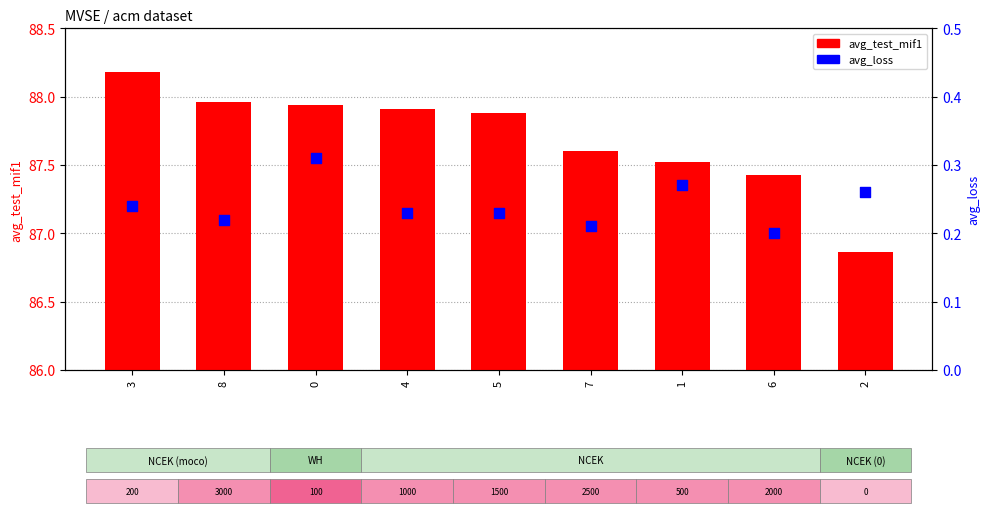

What are all the series names shown in the legend?

avg_test_mif1, avg_loss